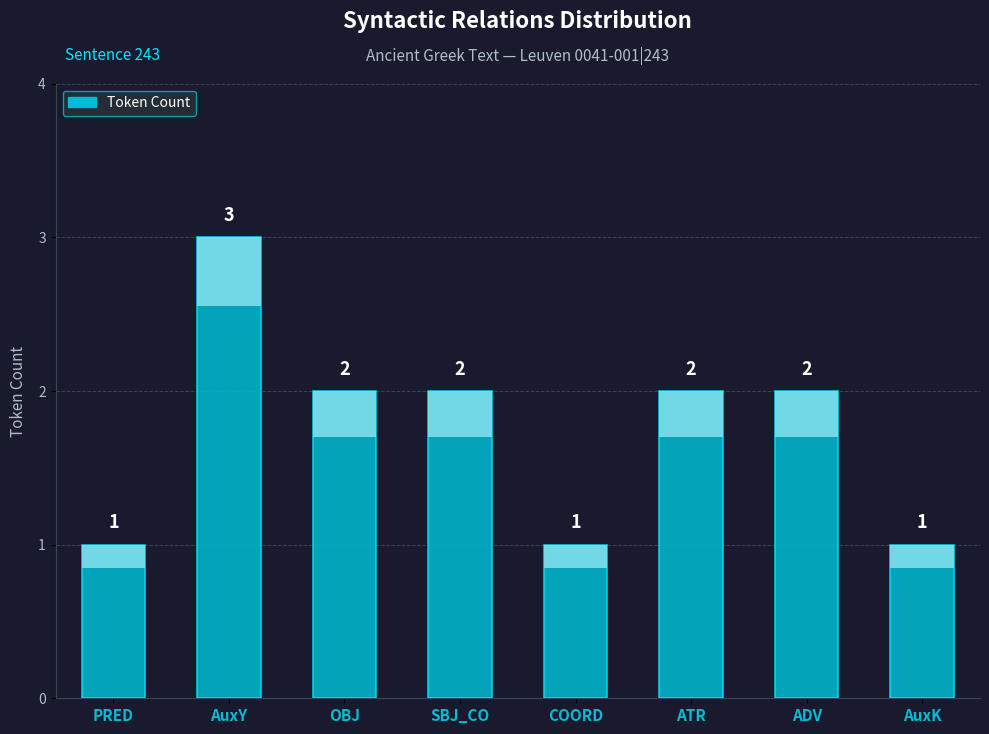

What is the change in value from OBJ to AuxK?

-1